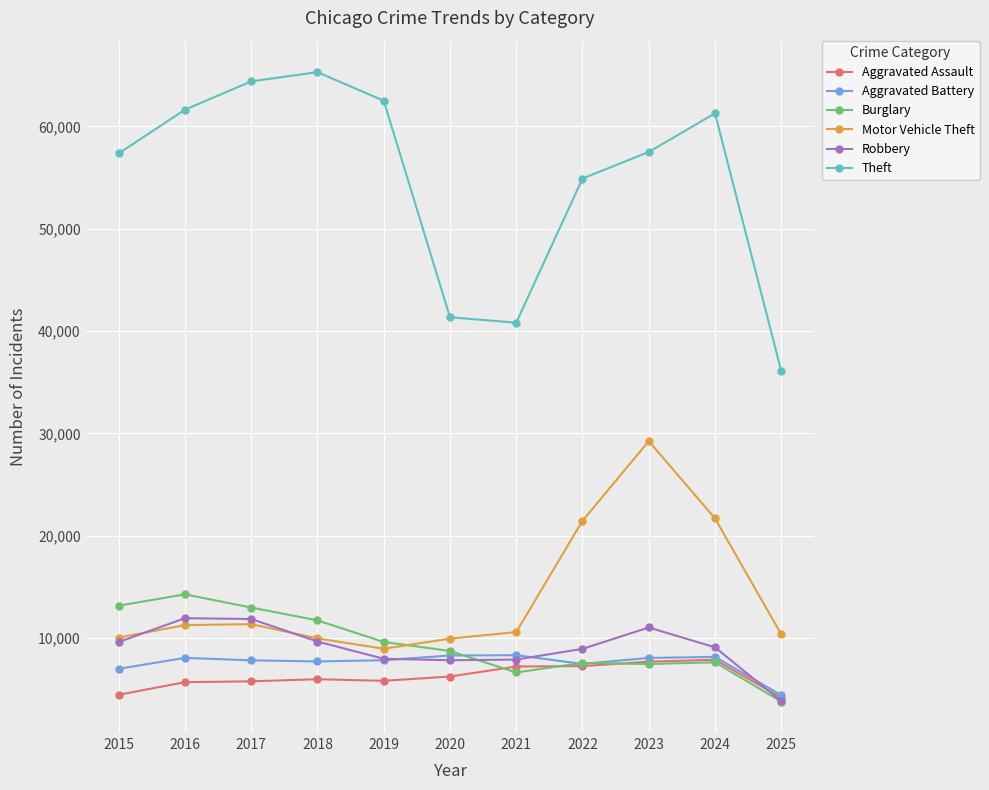

What are all the series names shown in the legend?

Aggravated Assault, Aggravated Battery, Burglary, Motor Vehicle Theft, Robbery, Theft